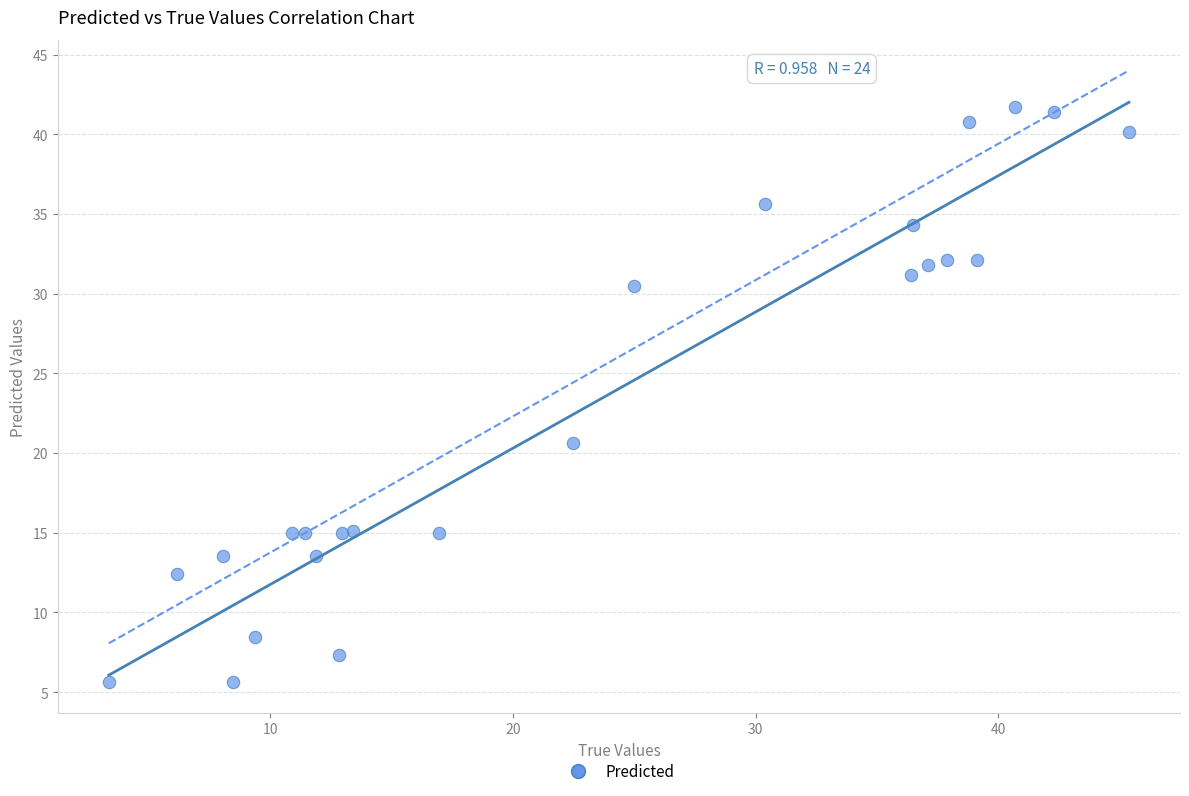

What Y value in the scatter plot is closest to 23?

20.6